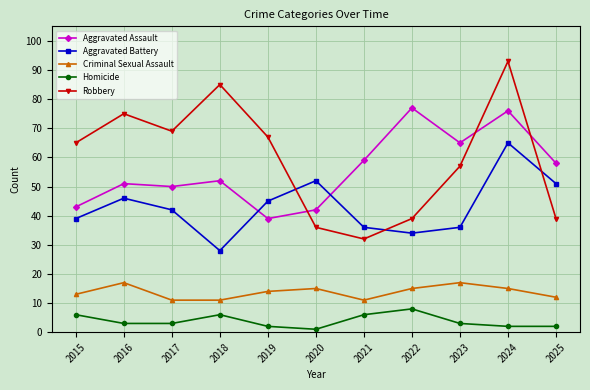

What is the smallest value displayed?

1